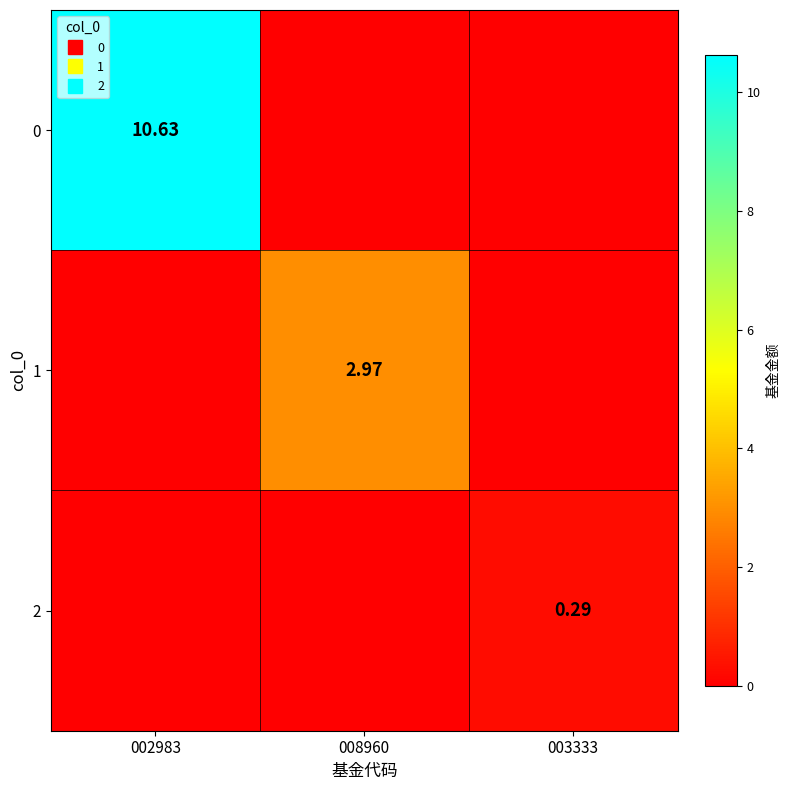

Rank the series by their average value, from highest to lowest.

0, 1, 2